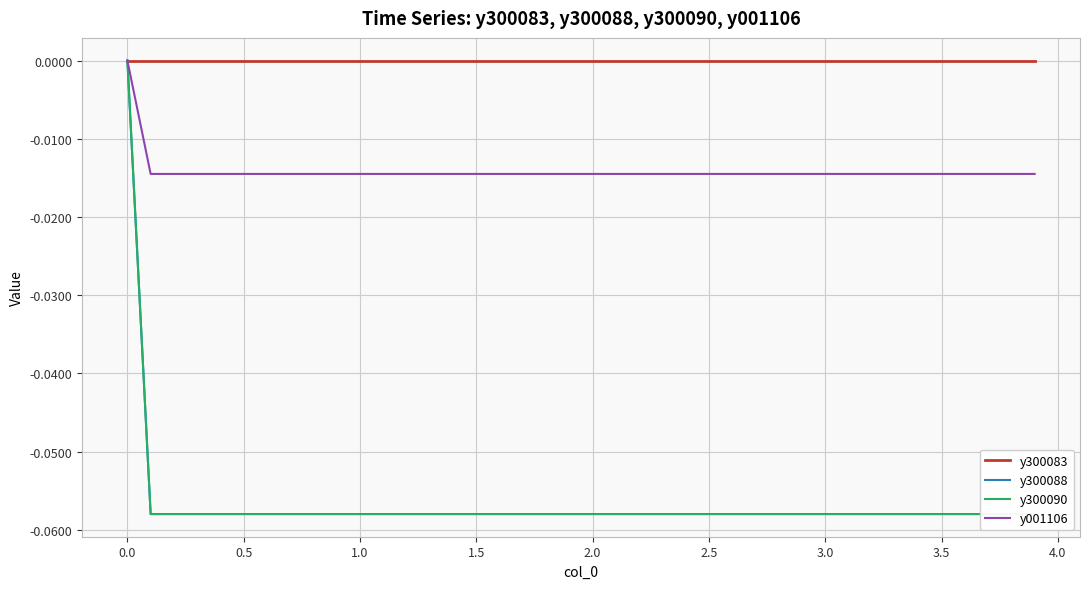

How many y001106 values are between 0 and 1?

1